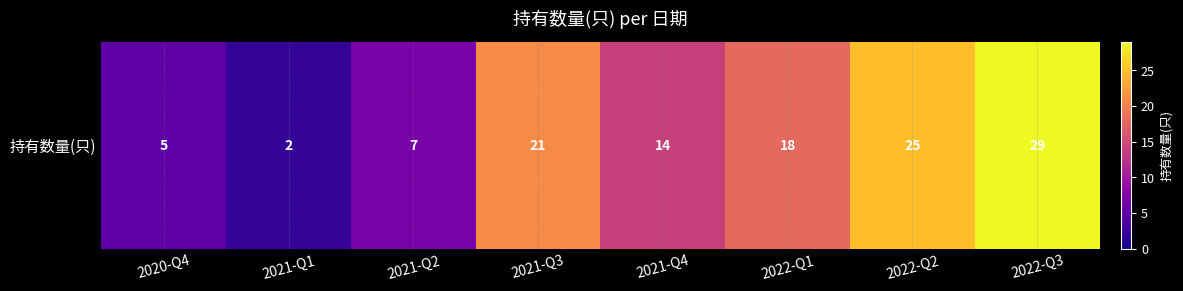

Reading left to right, what are all the values shown in this chart?

2020-Q4=5	2021-Q1=2	2021-Q2=7	2021-Q3=21	2021-Q4=14	2022-Q1=18	2022-Q2=25	2022-Q3=29